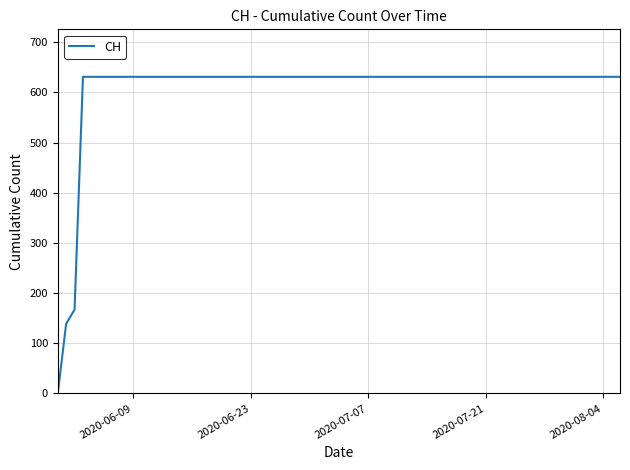

What is the difference between the maximum and minimum values?

631